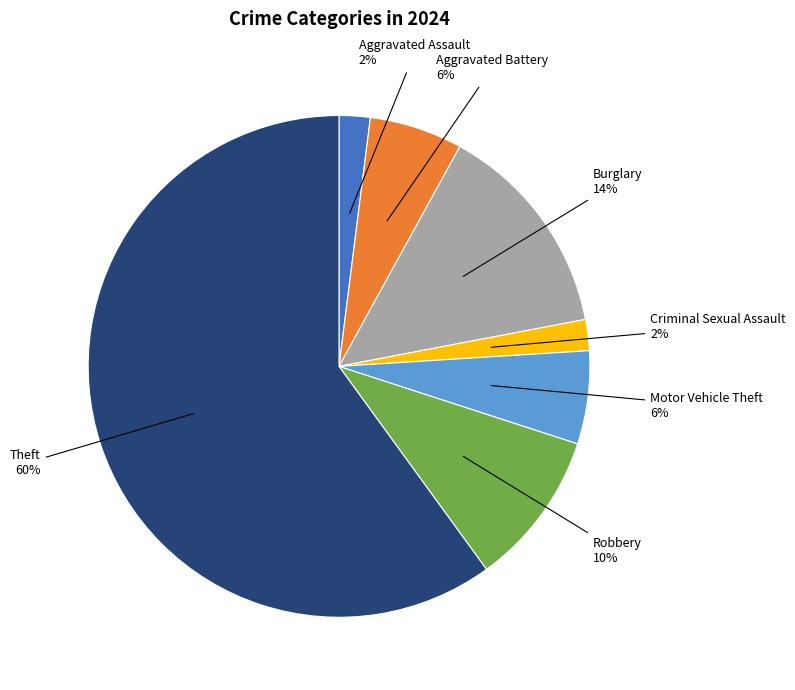

Does any single category account for the majority?

Yes